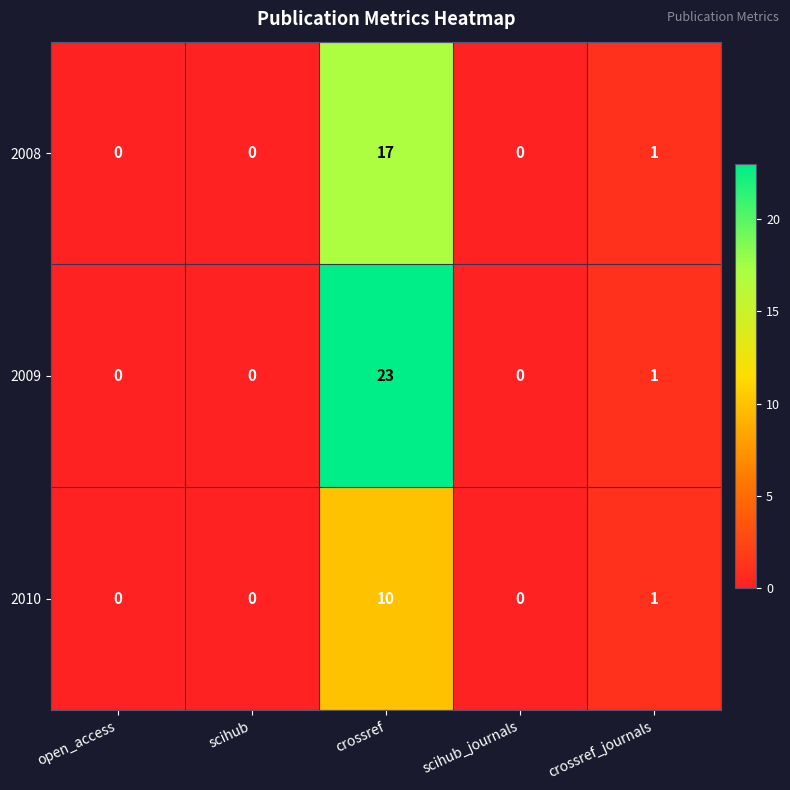

At which category is the sum across all series the highest?

crossref